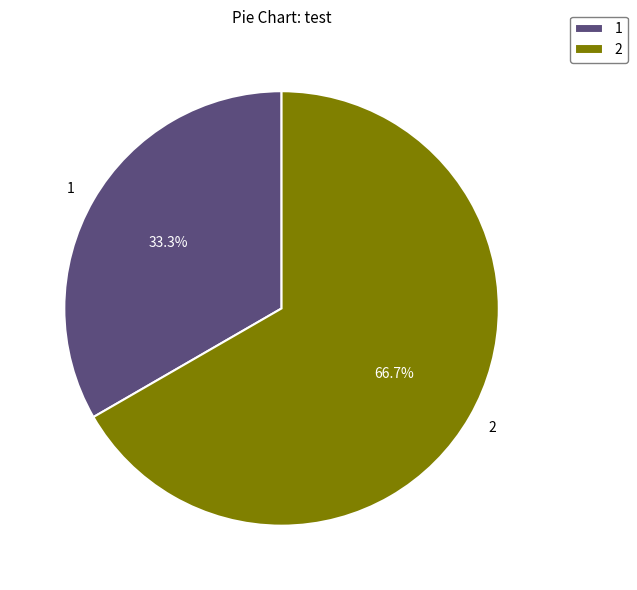

To the nearest percent, what portion does 2 represent?

67%